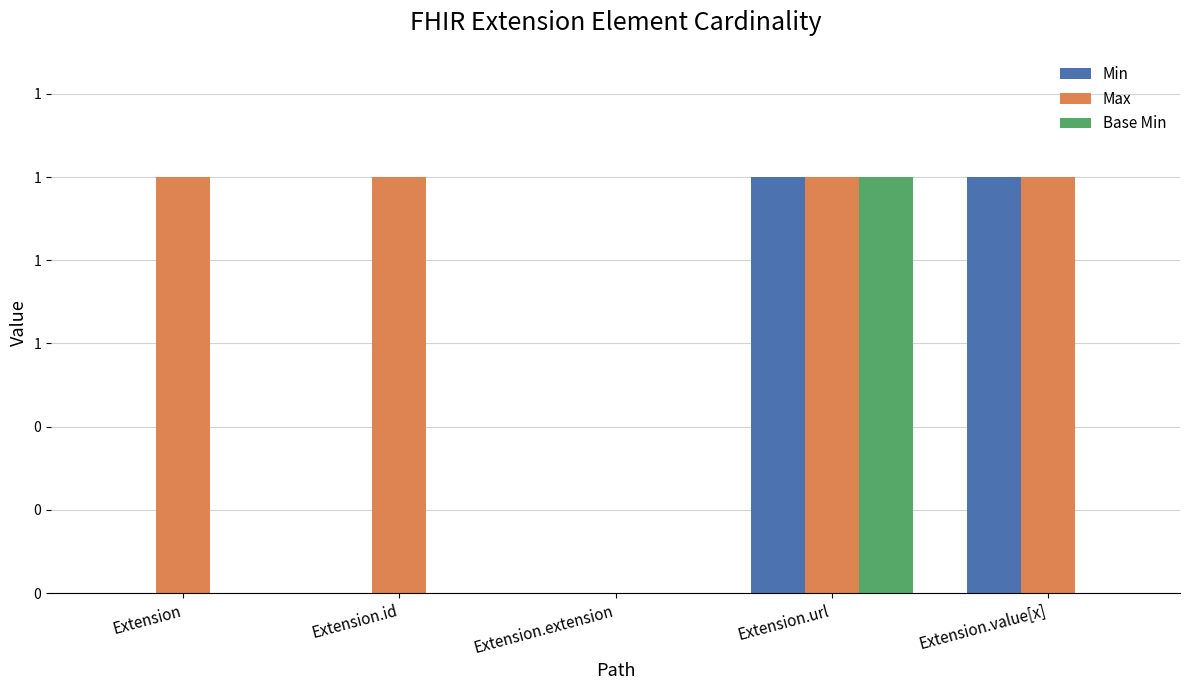

List the series in order of their peak value, highest first.

Min, Max, Base Min